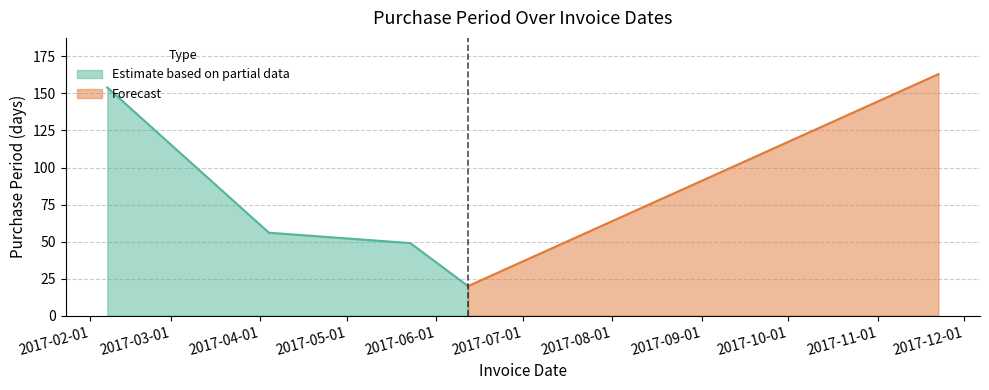

Which has a higher value, 2017-11-22 or 2017-02-07?

2017-11-22